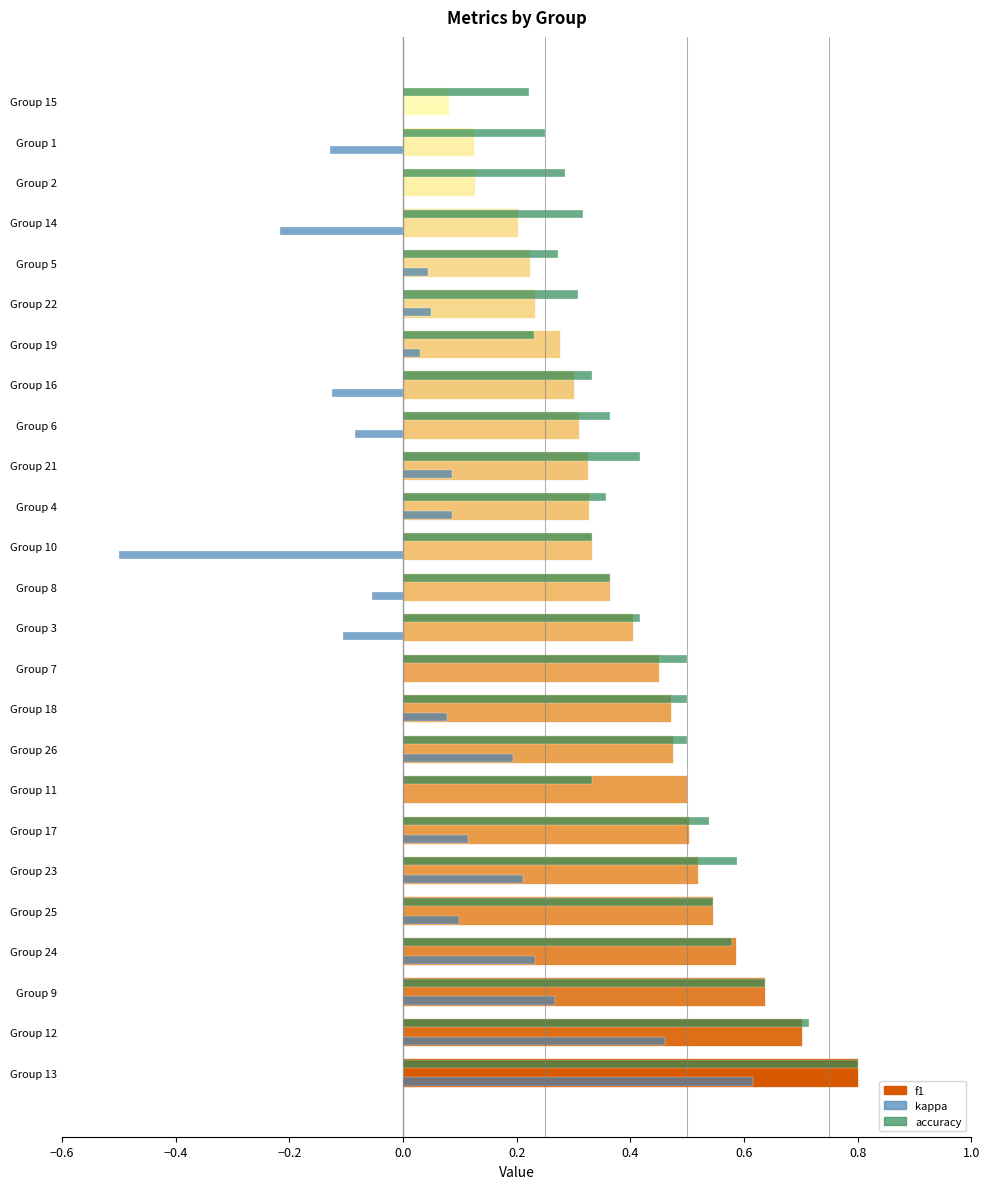

Which series changed the most between Group 13 and Group 10?

kappa